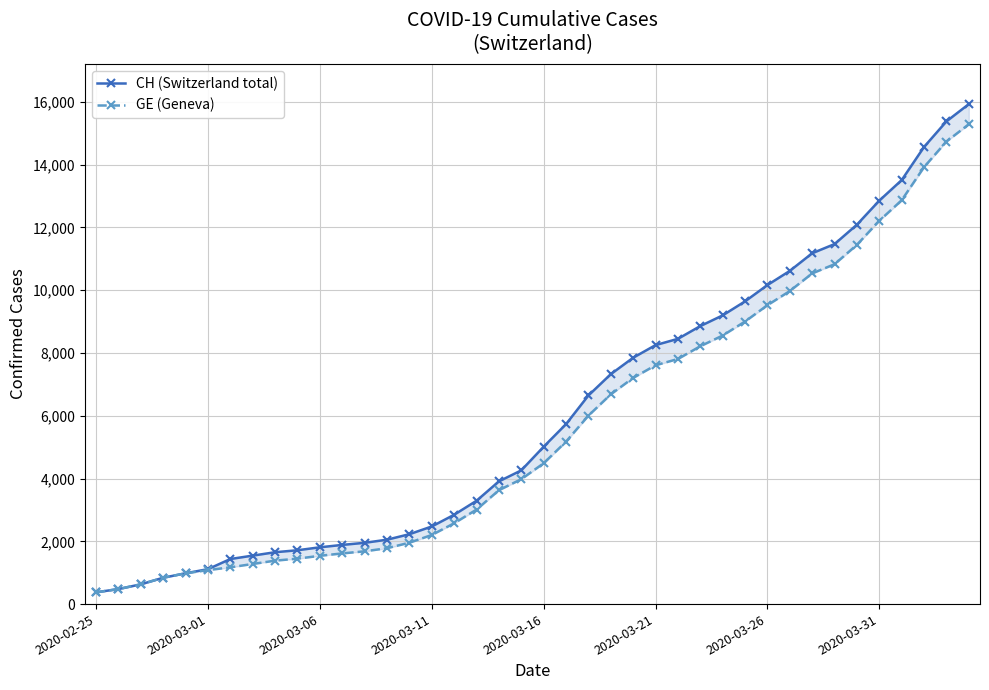

What is the label of the 1st point from the left?

2020-02-25